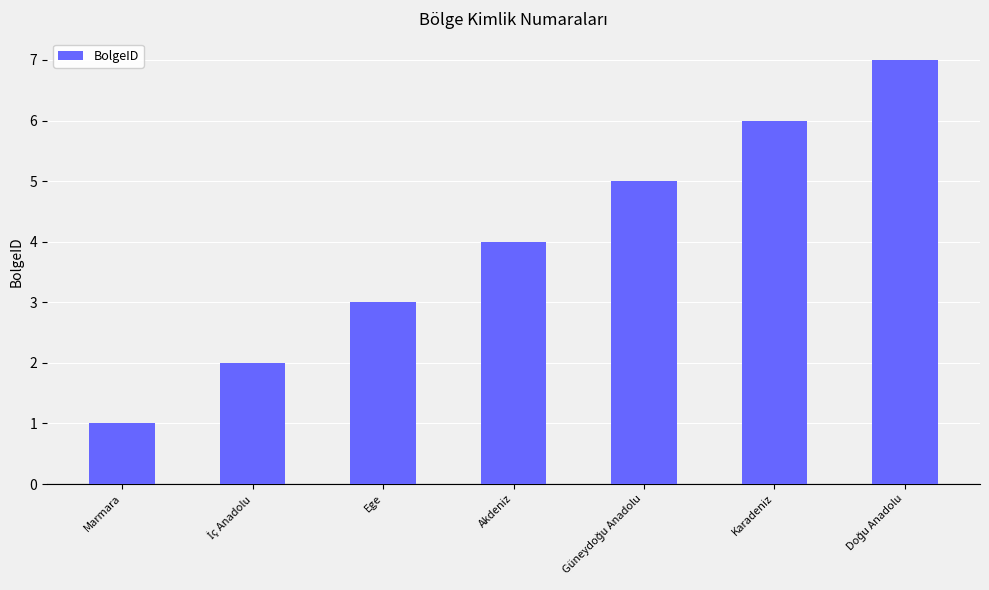

The chart shows a value of 3 at Ege. True or false?

True